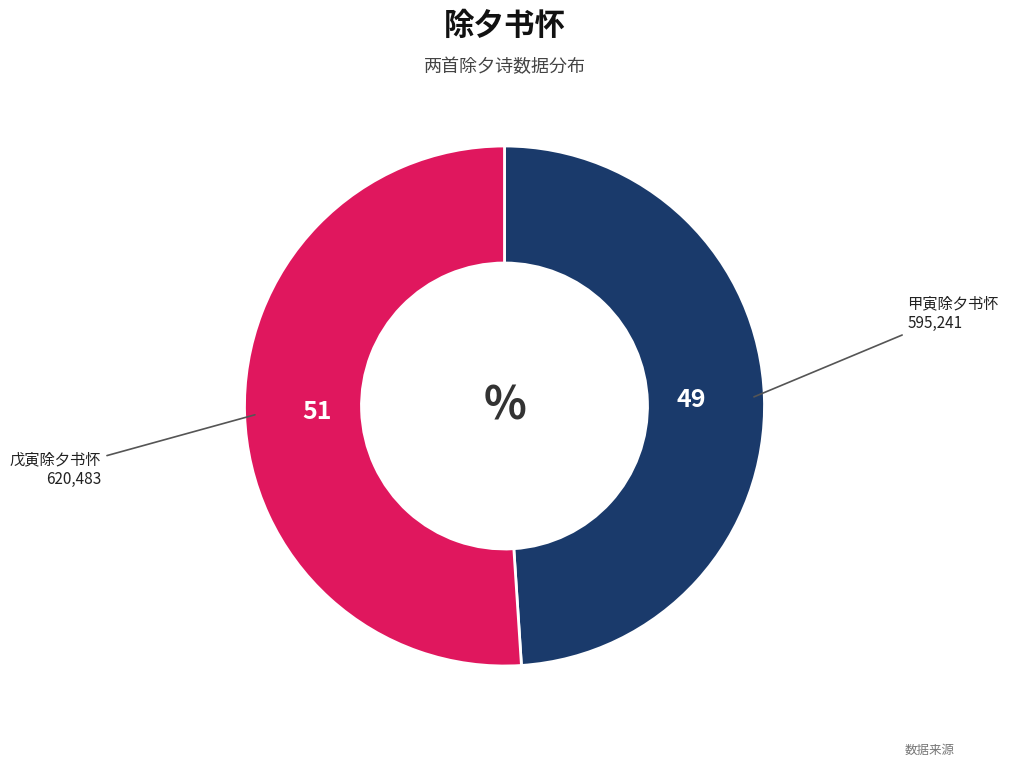

Count the number of slices in the pie.

2